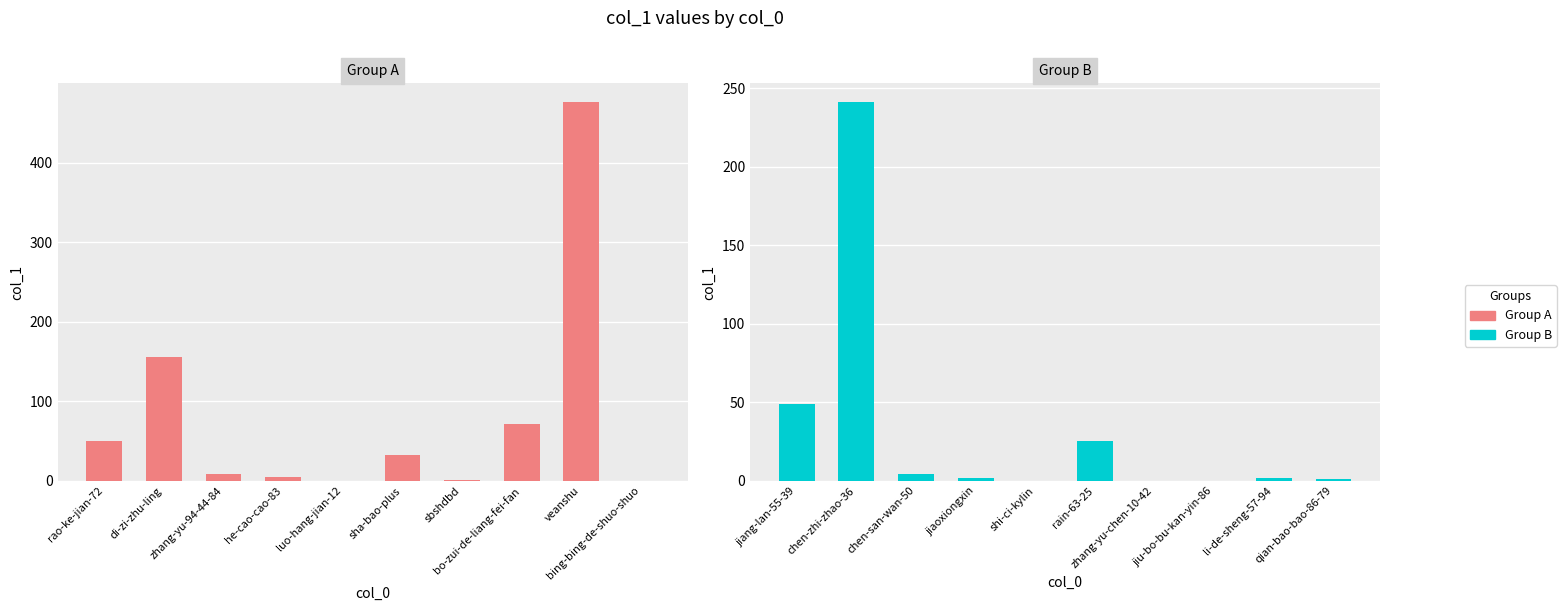

What is the sum of all Group B values?

324